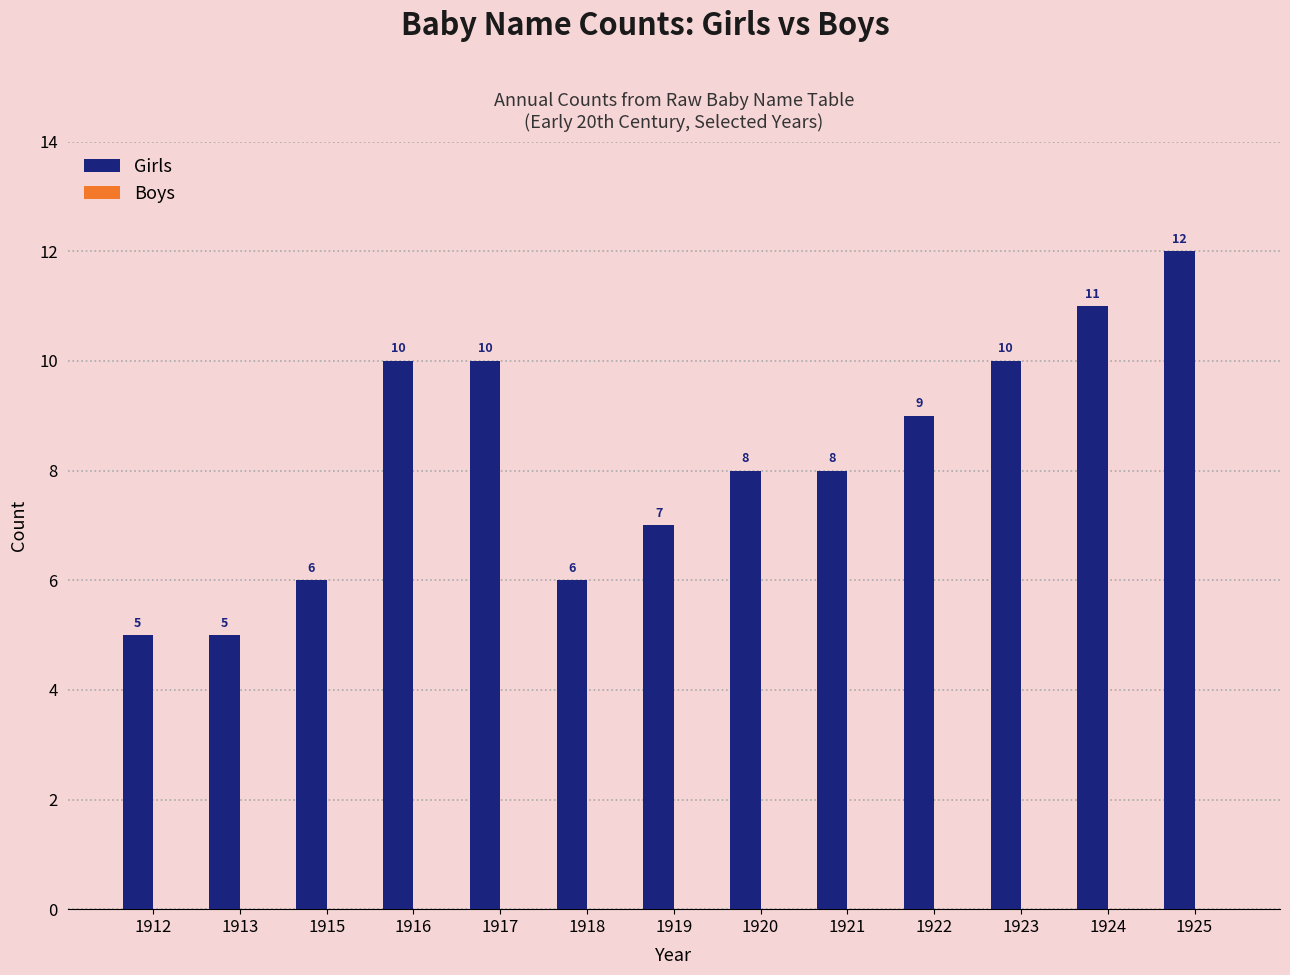

The value at 1923 is 5. True or false?

False